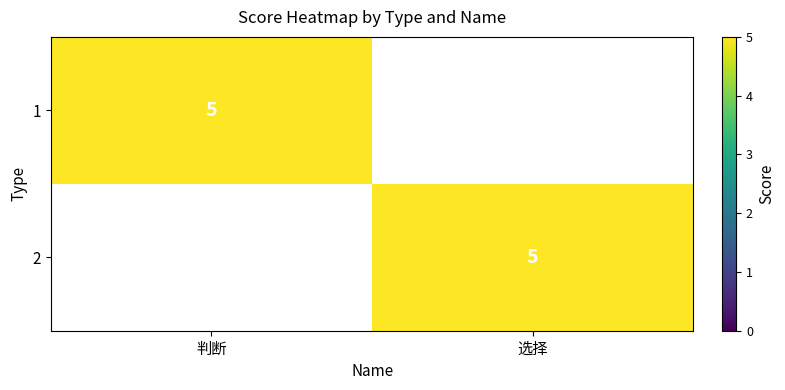

True or false: 2 has a value of 5 at 选择.

True